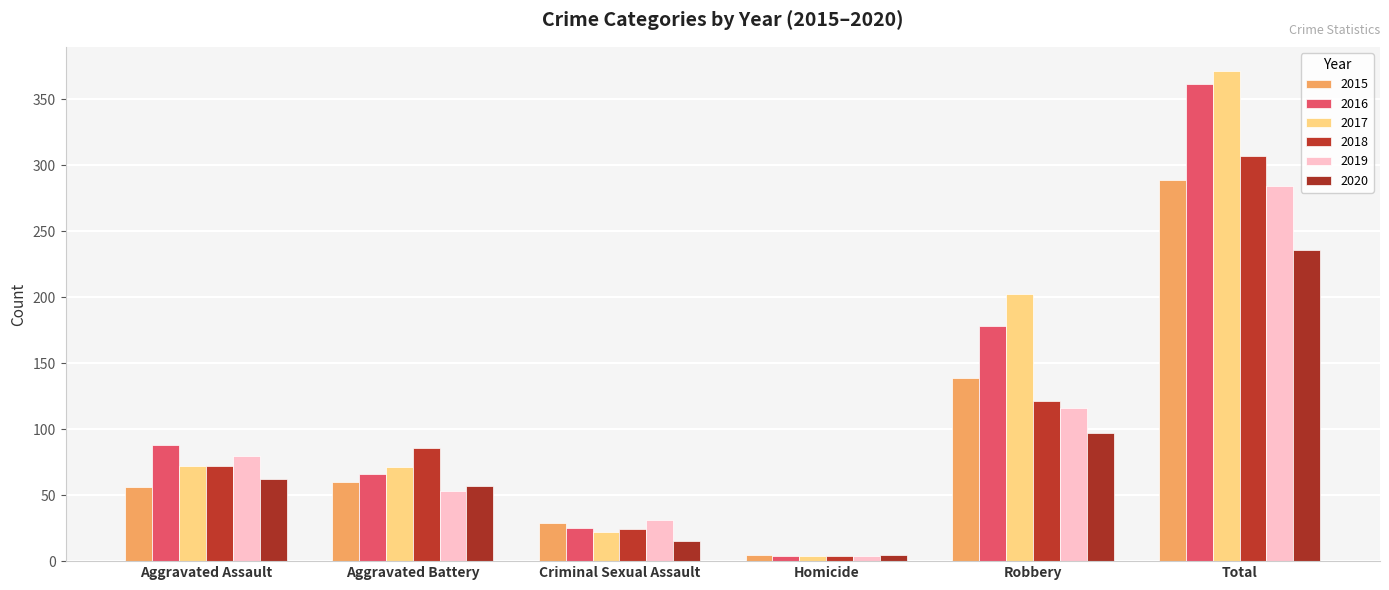

What is the label of the 6th bar from the left?

Total